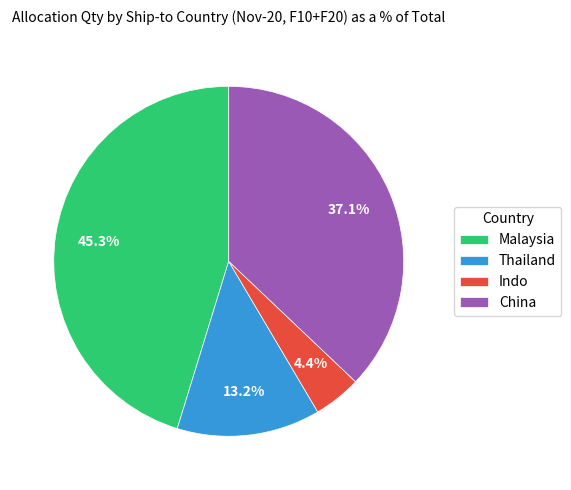

To the nearest percent, what is the combined percentage of Thailand and Malaysia?

58%